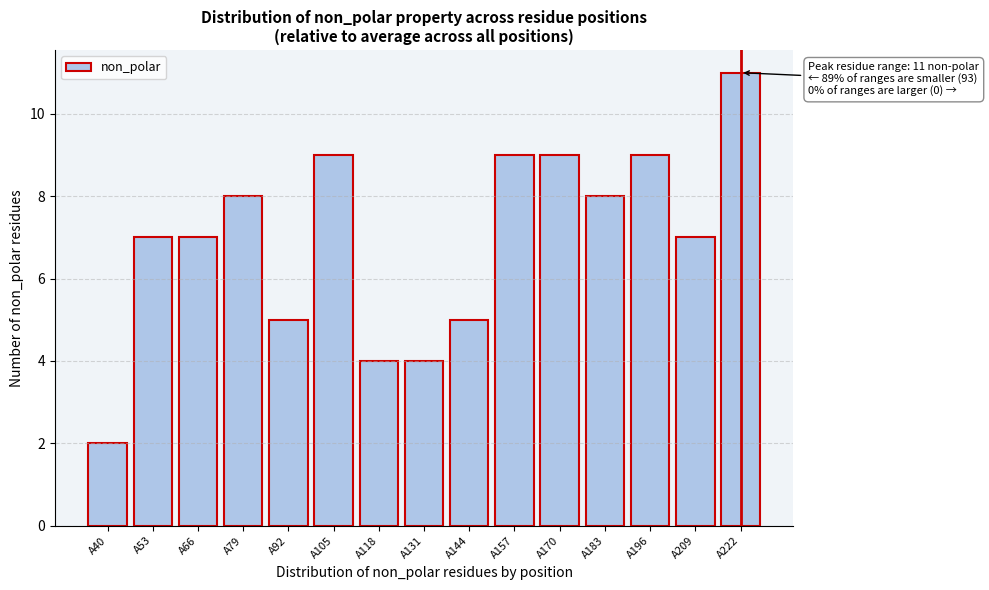

Reading left to right, extract all data points from this chart.

A40=2	A53=7	A66=7	A79=8	A92=5	A105=9	A118=4	A131=4	A144=5	A157=9	A170=9	A183=8	A196=9	A209=7	A222=11